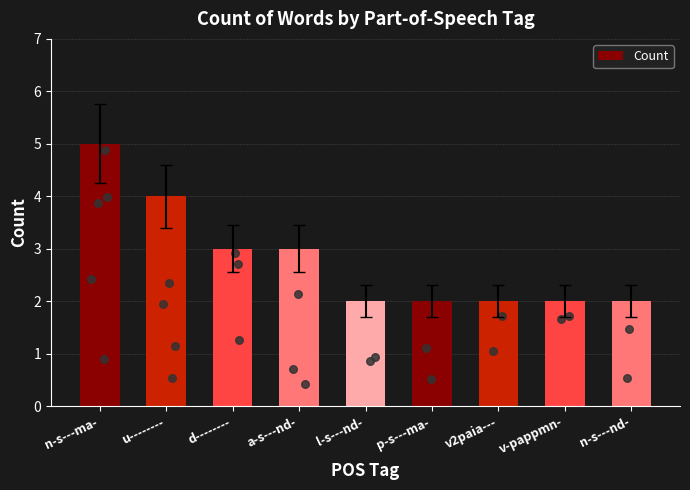

What is the change in value from a-s---nd- to n-s---nd-?

-1